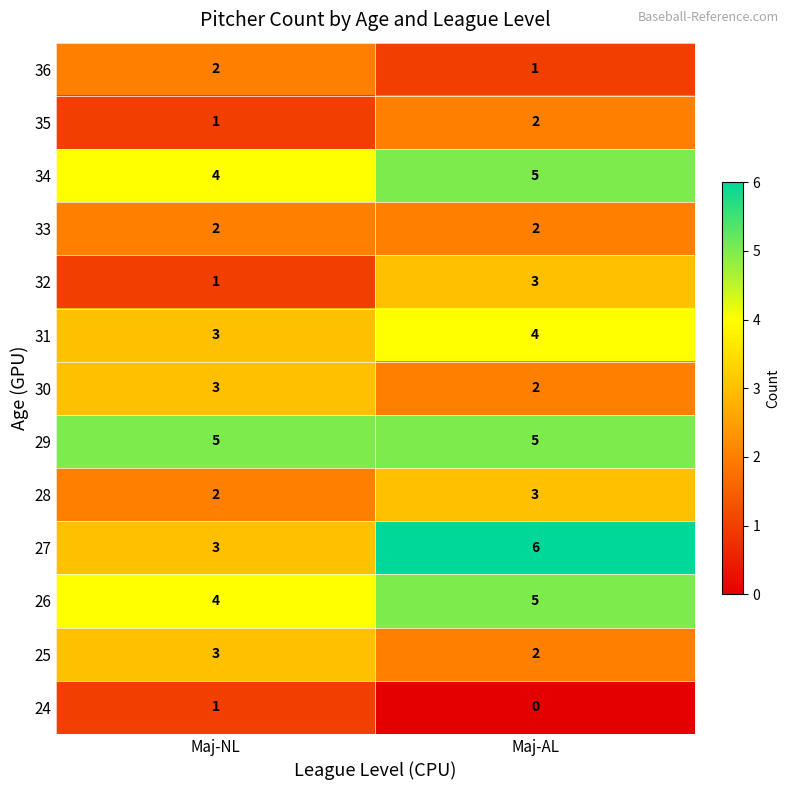

What is the sum of all 34 values?

9